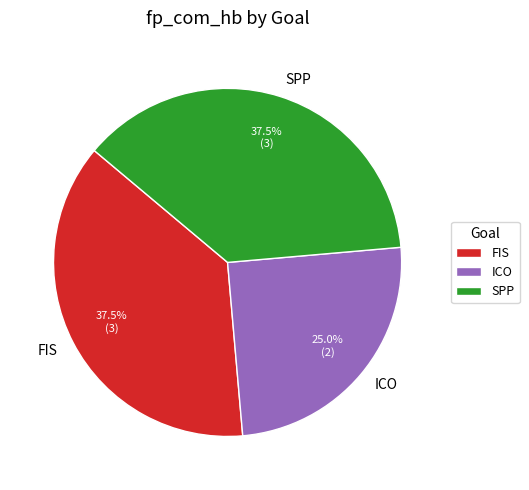

Does any single category account for the majority?

No